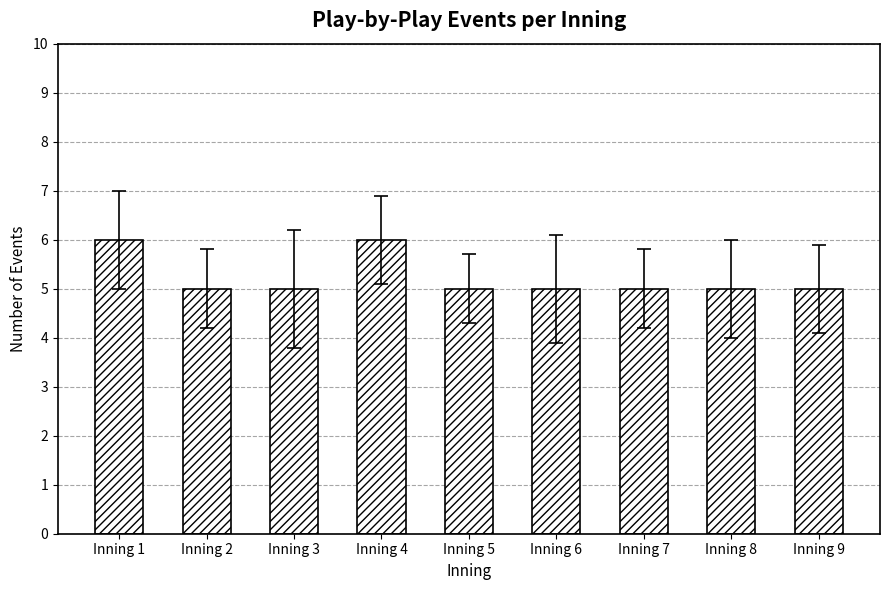

Count the number of data series in this chart.

1